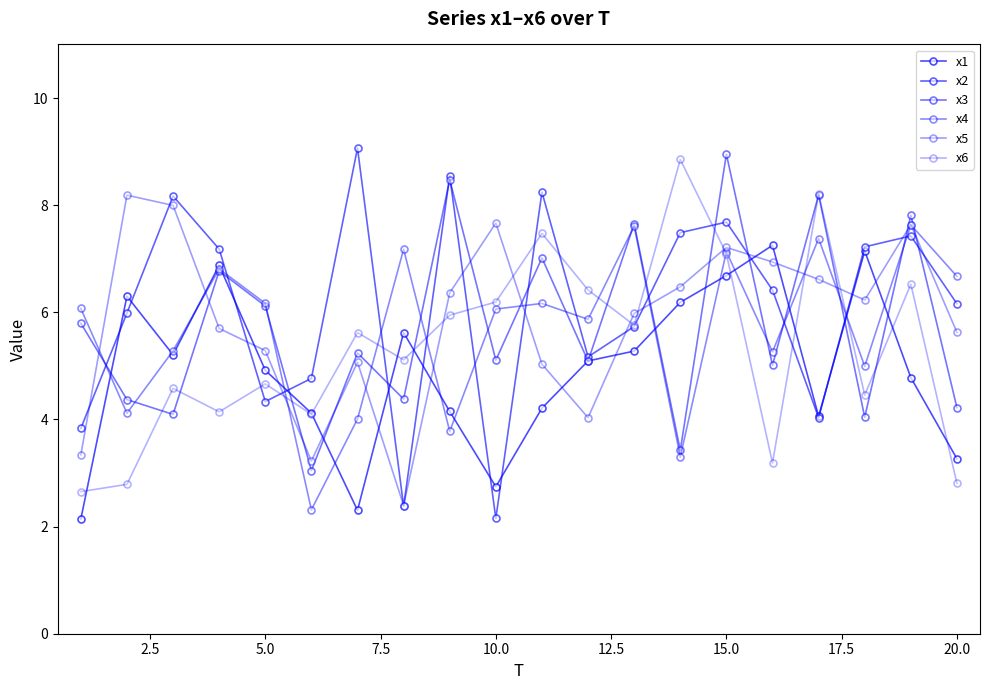

How many data points in x6 are above 5?

11